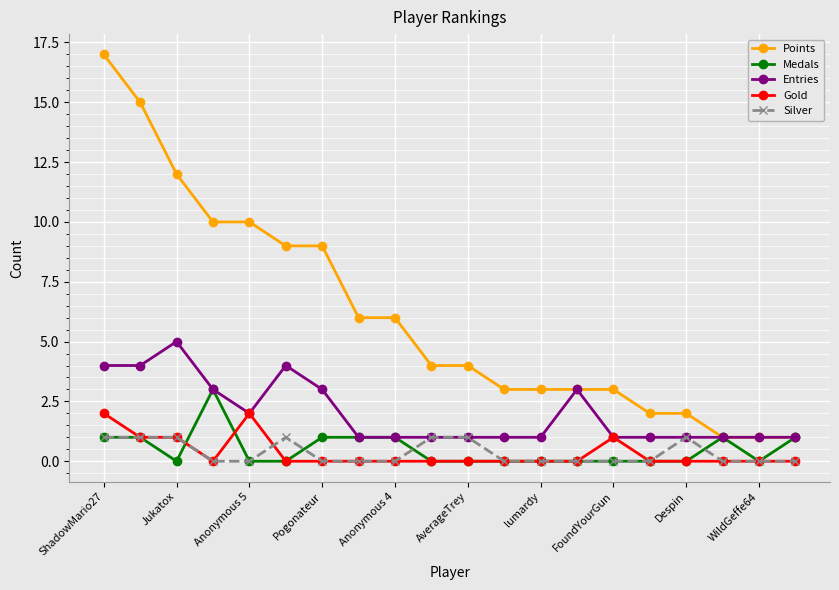

Which series has the largest range (max minus min)?

Points